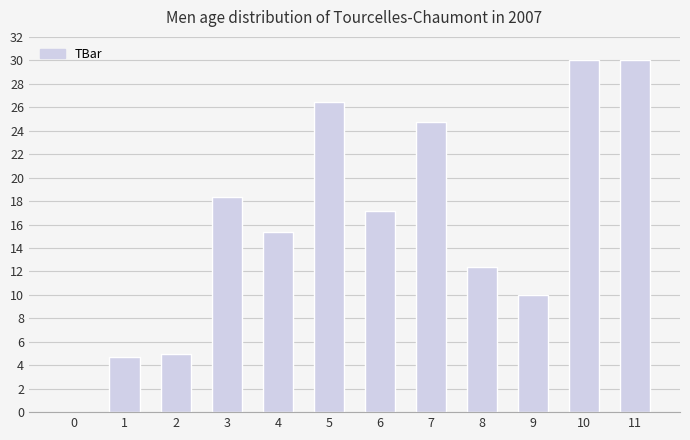

What is the change in value from 3 to 5?

+8.1